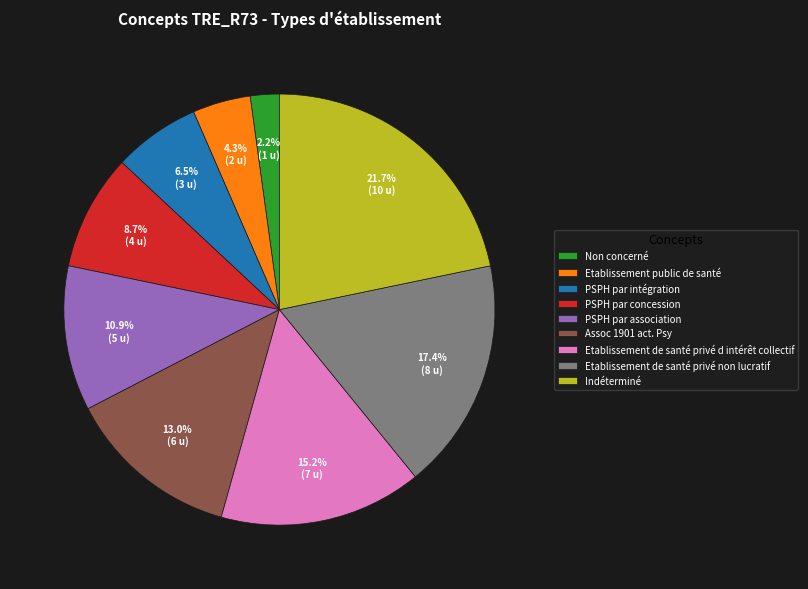

What is the ratio of the value at Indéterminé to the value at PSPH par intégration?

3.3